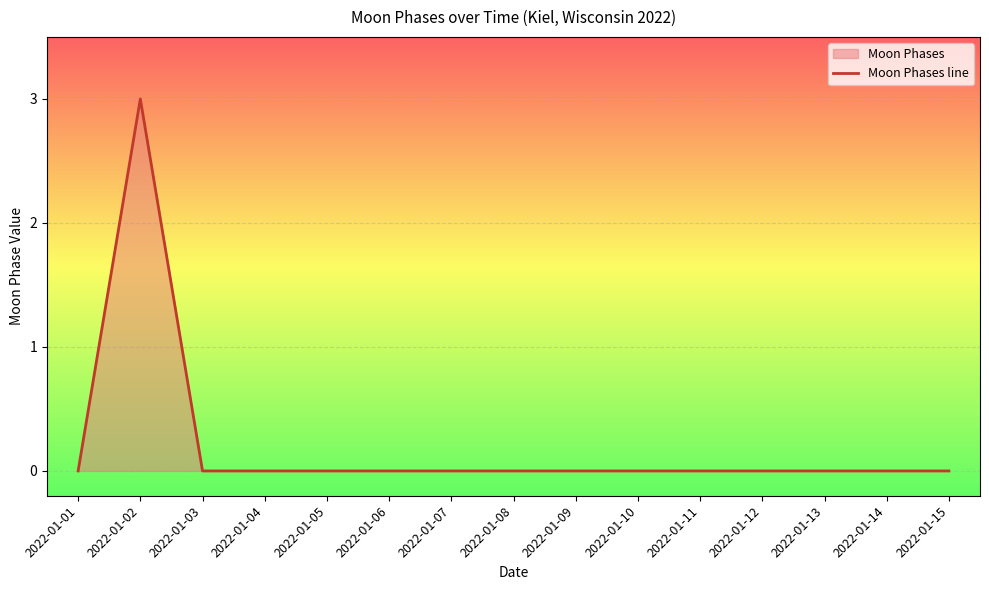

Reading right to left, transcribe all the data shown in this chart.

0	0	0	0	0	0	0	0	0	0	0	0	0	3	0